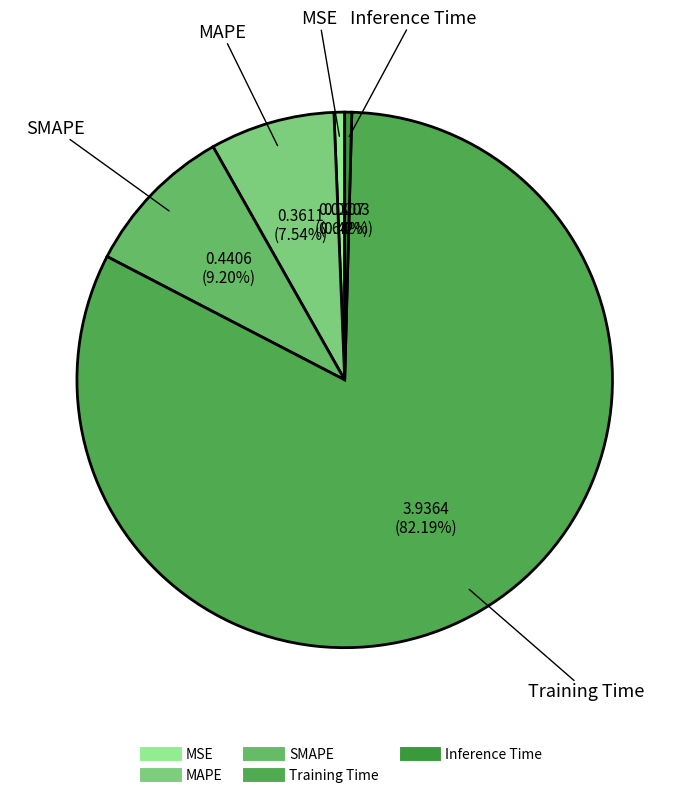

Is it true that MSE is 11% of the pie?

False